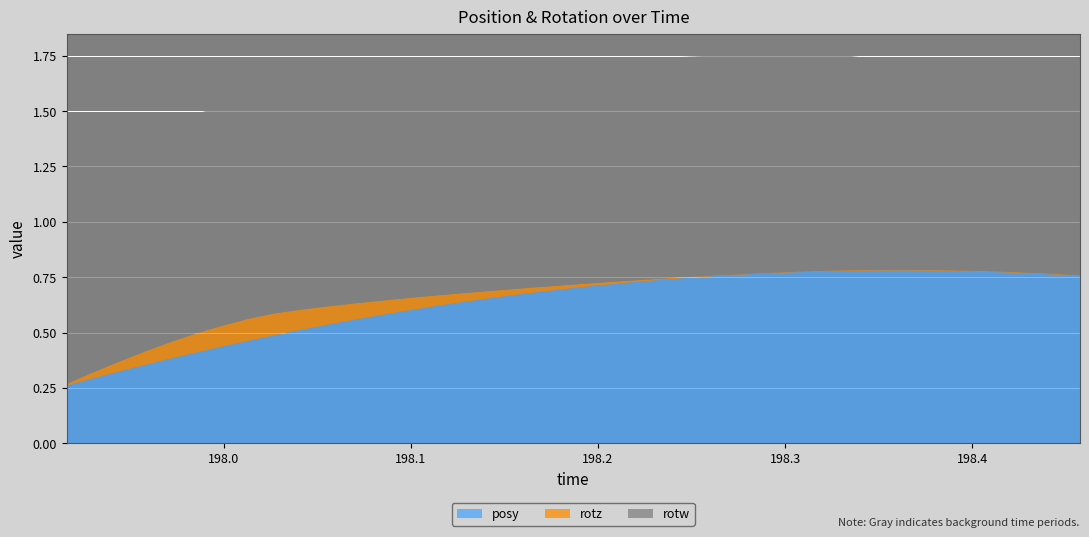

At which category does rotz reach its first local valley?

26